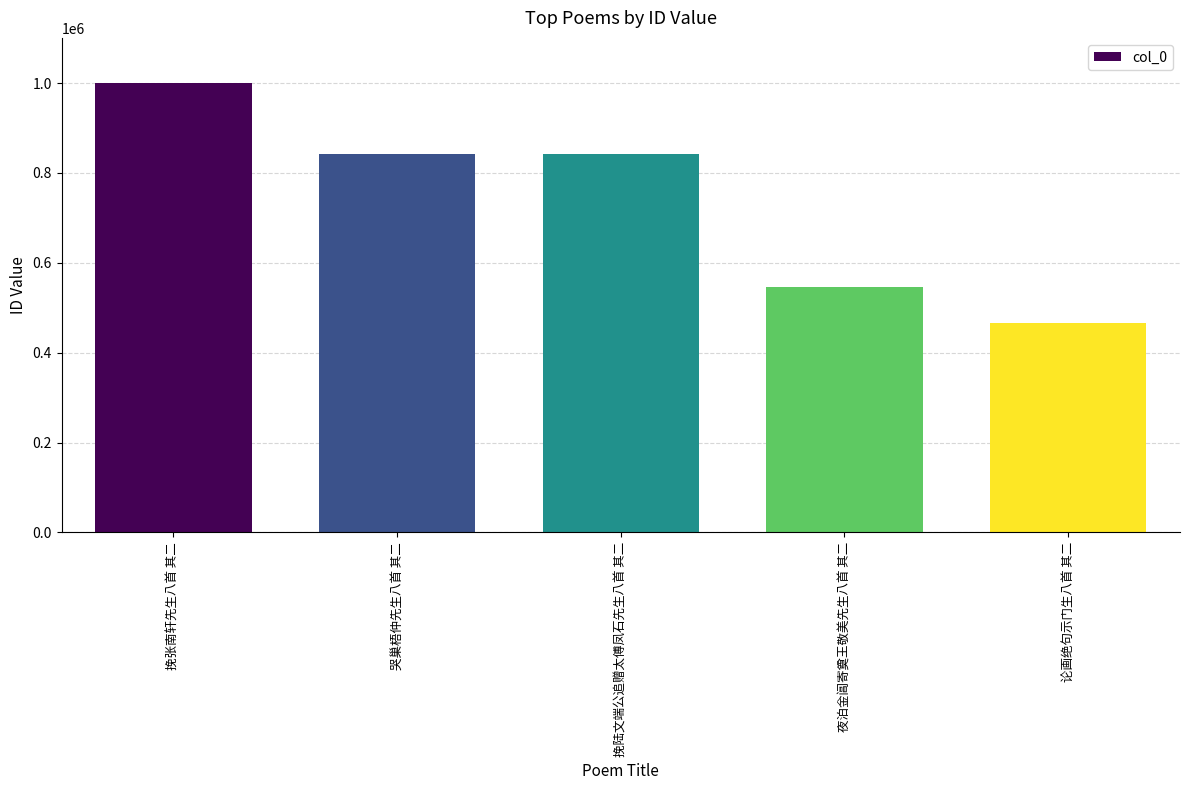

Approximately how many times larger is the value at 挽张南轩先生八首 其二 compared to 挽陆文端公追赠太傅凤石先生八首 其二?

1.2